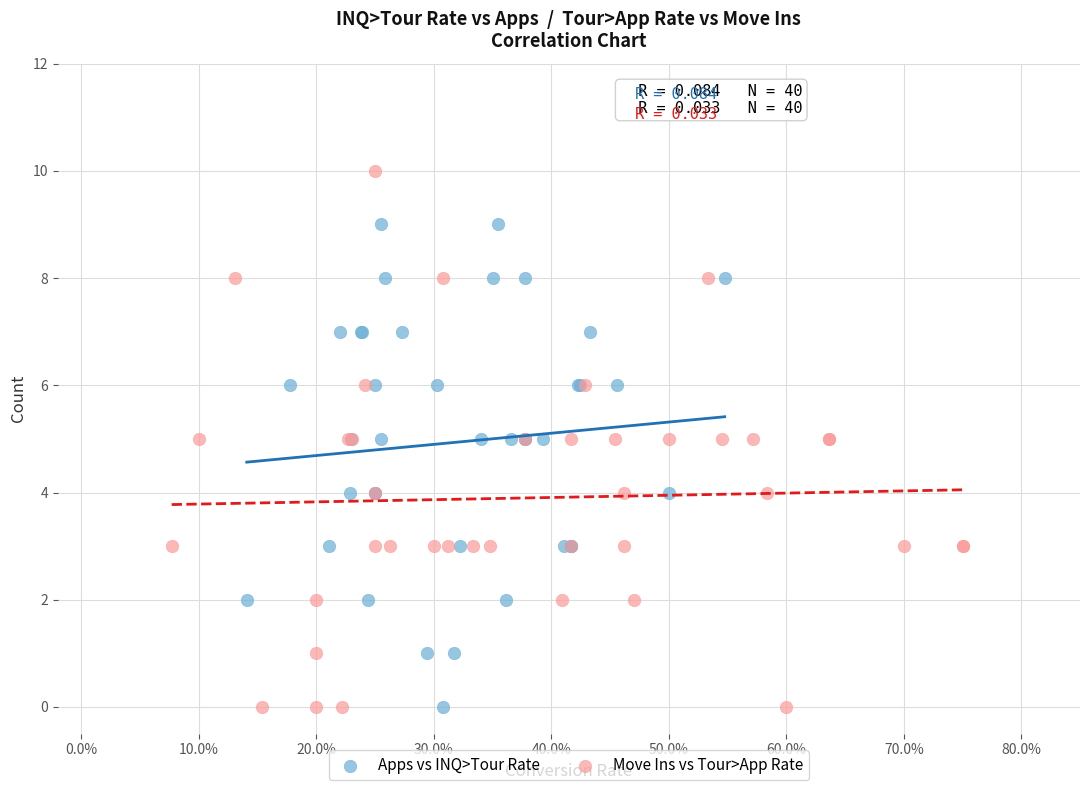

What are all the series names shown in the legend?

Apps vs INQ>Tour Rate, Move Ins vs Tour>App Rate